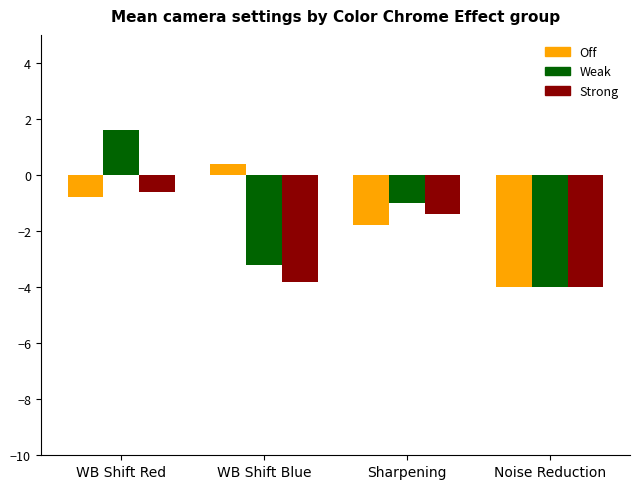

How many positive values does the Weak series have?

1